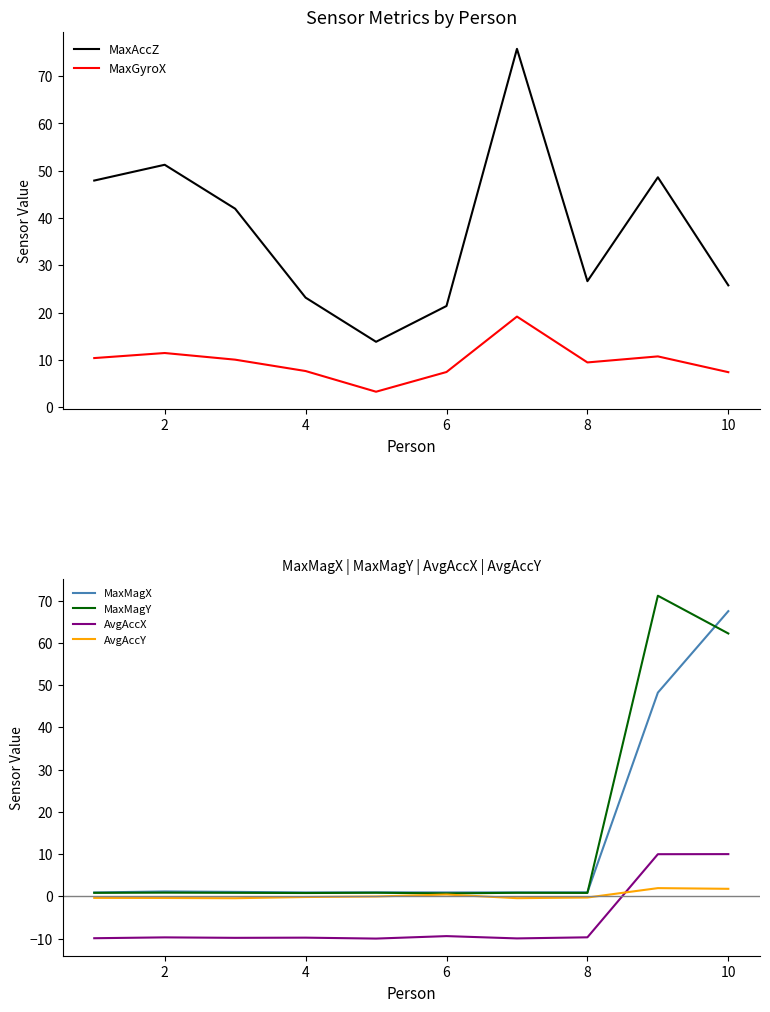

What is the highest value of the AvgAccY series?

1.9